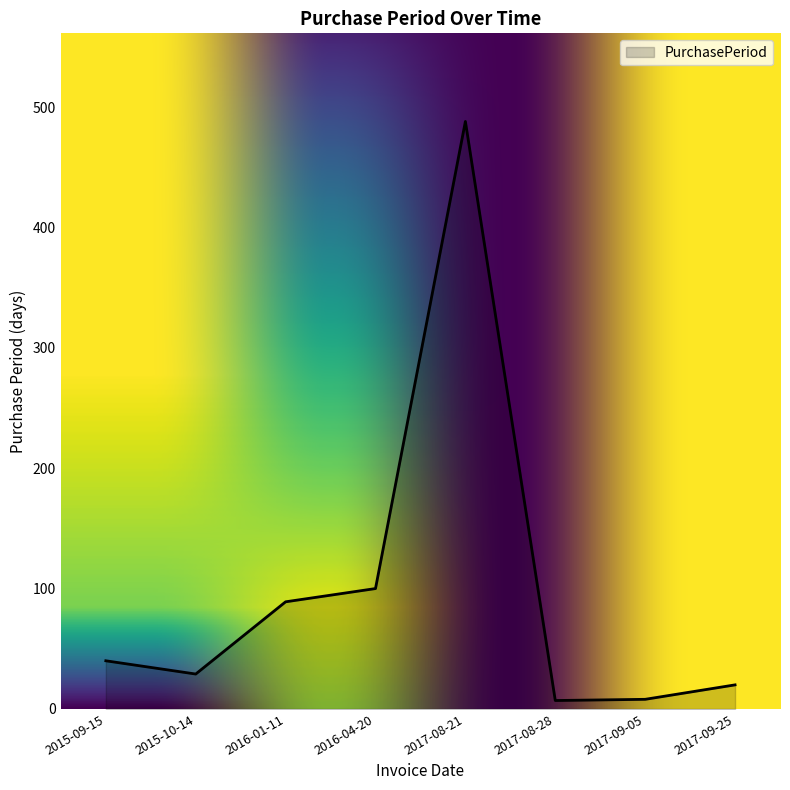

Between 2015-09-15 and 2017-09-05, which is larger?

2015-09-15